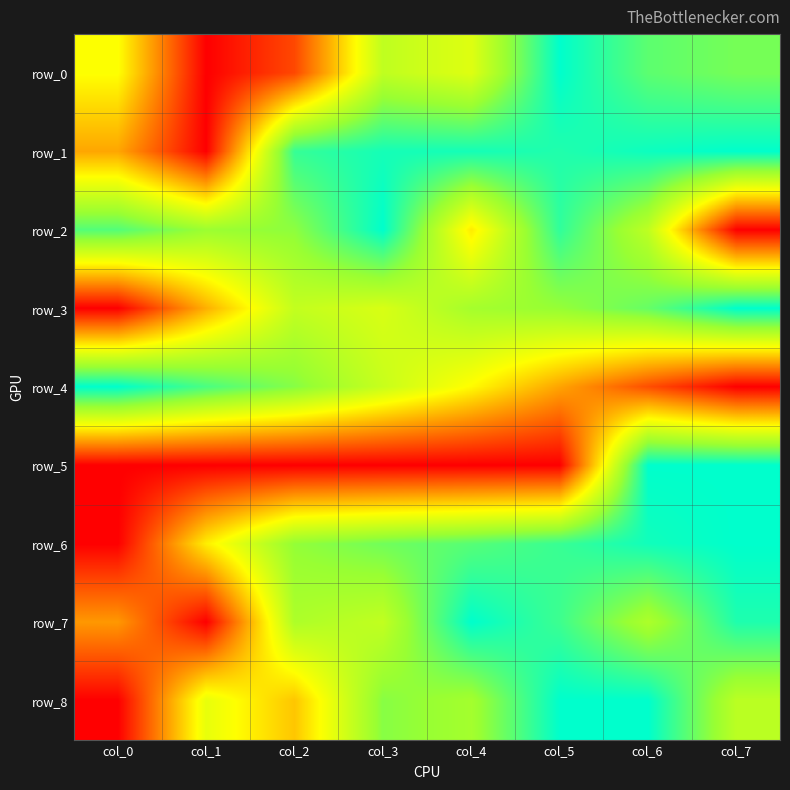

Reading left to right, extract all data points from this chart.

row_0: 0.5	0.0	0.1	0.7	0.6	1.0	0.8	0.8
row_1: 0.3	0.0	0.9	1.0	1.0	0.9	1.0	1.0
row_2: 0.9	0.7	0.8	1.0	0.5	0.9	0.7	0.0
row_3: 0.0	0.3	0.6	0.6	0.7	0.8	0.8	1.0
row_4: 1.0	0.9	0.8	0.6	0.5	0.3	0.2	0.0
row_5: 0.0	0.0	0.0	0.0	0.0	0.0	1.0	1.0
row_6: 0.0	0.5	0.8	0.8	0.9	0.9	1.0	1.0
row_7: 0.3	0.0	0.7	0.7	1.0	0.9	0.7	0.9
row_8: 0.0	0.6	0.4	0.8	0.7	1.0	1.0	0.7